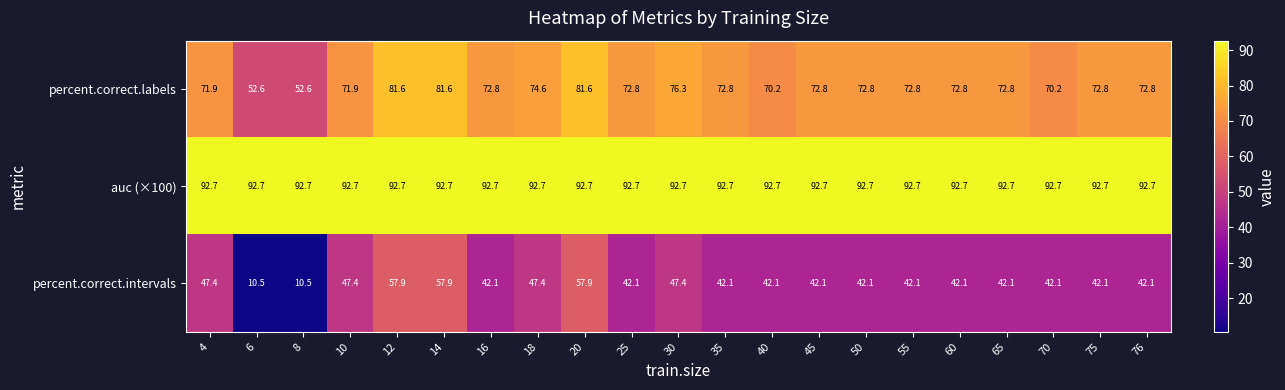

What is the lowest value of the auc (×100) series?

92.7